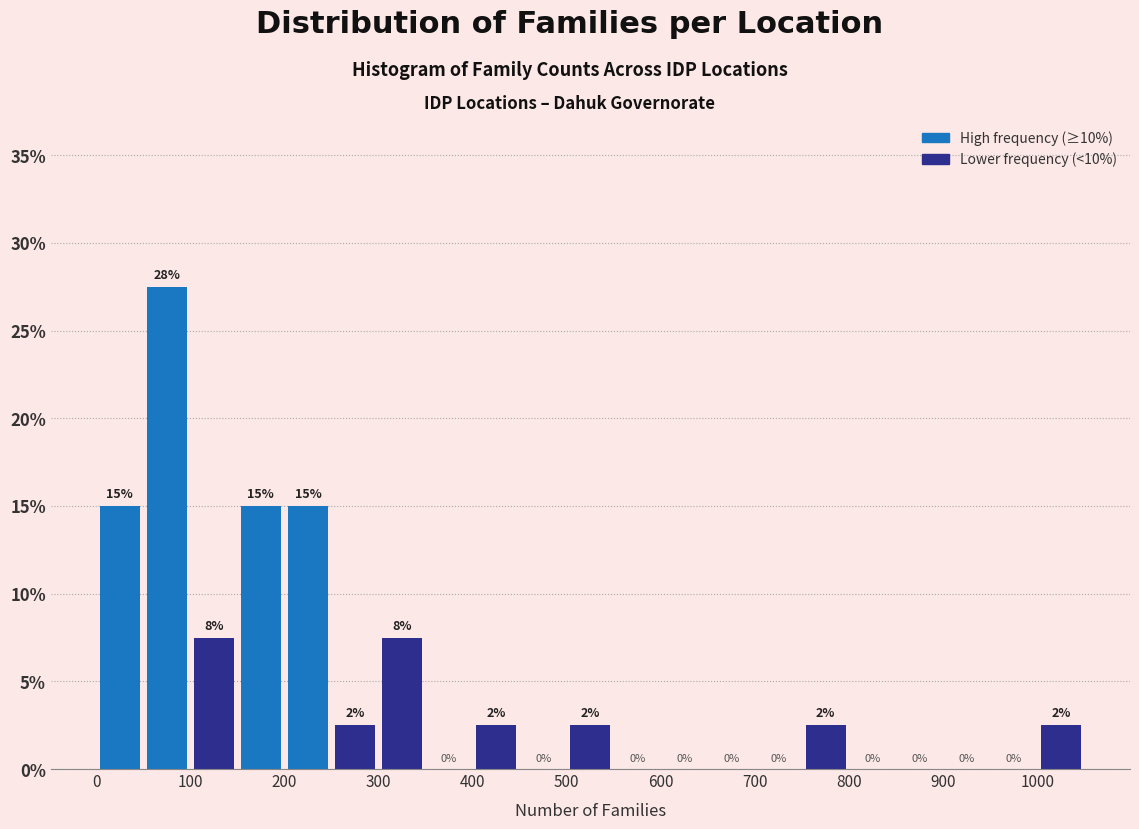

Which range on the x-axis has the tallest bar?

50 to 100